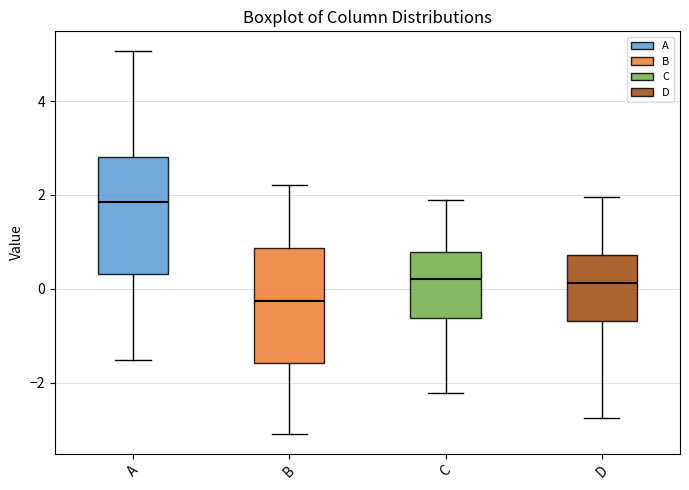

Reading left to right, read every box against the y-axis: the position of its median line, the range the box covers, and the ends of its whiskers. The values are not printed on the chart, so give them approximately, as read against the axis.

A: median 1.8, box 0.4 to 2.8, whiskers -1.6 to 5.0
B: median -0.2, box -1.6 to 0.8, whiskers -3.2 to 2.2
C: median 0.2, box -0.6 to 0.8, whiskers -2.2 to 1.8
D: median 0.2, box -0.6 to 0.8, whiskers -2.8 to 2.0